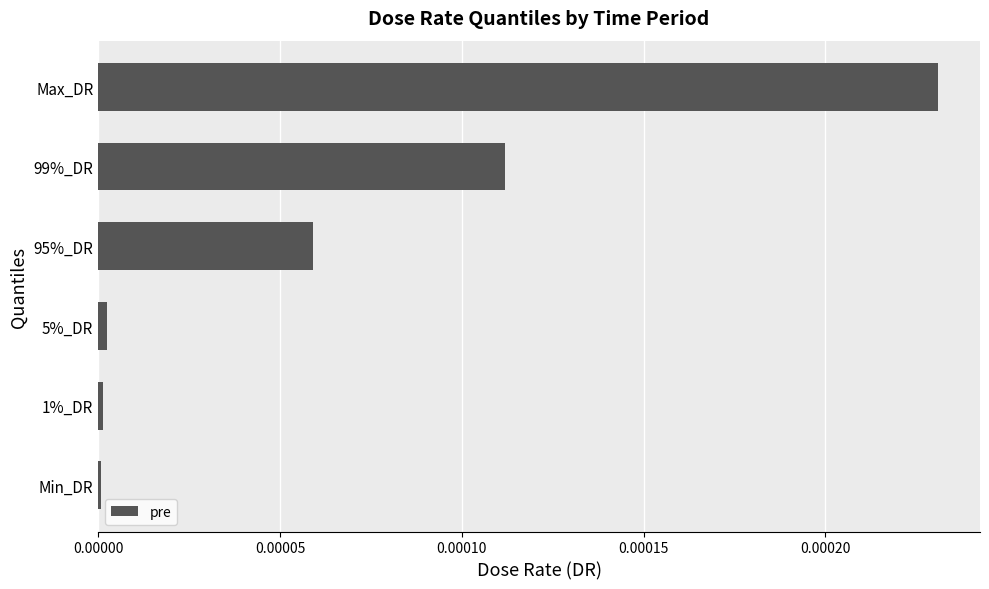

The chart shows a value of 0.0 at 1%_DR. True or false?

True